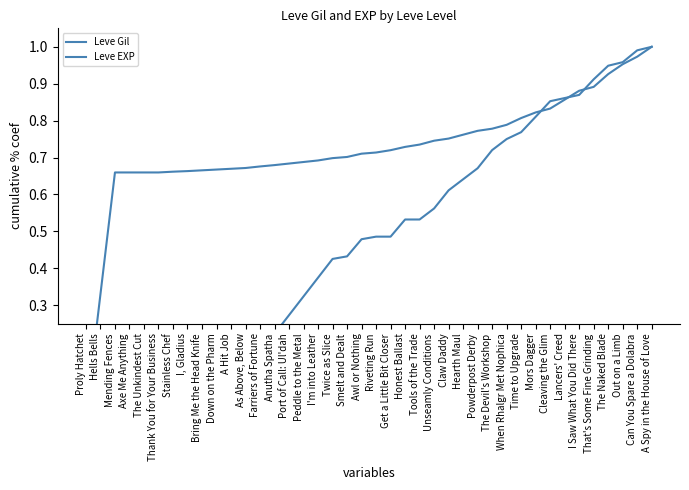

Where is Leve EXP nearest to the value 0?

Proly Hatchet